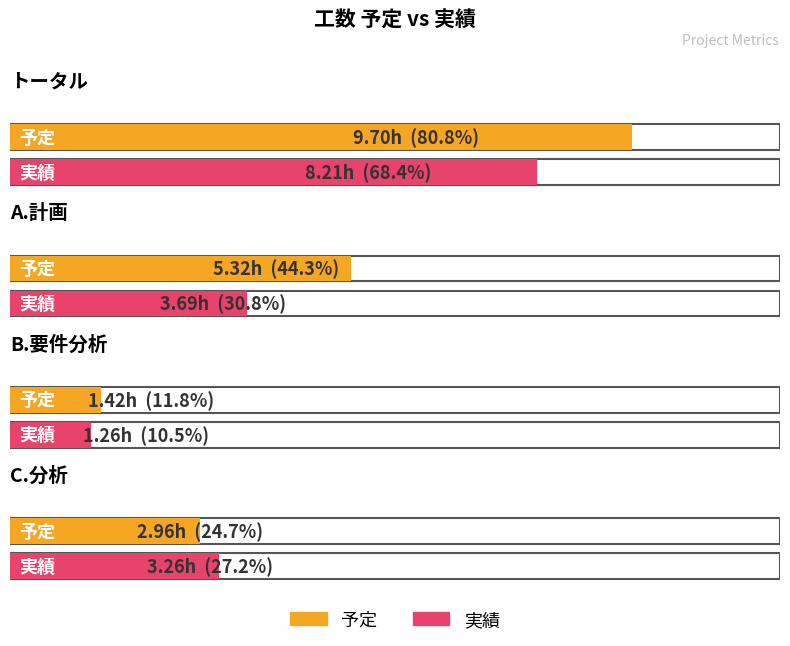

What is the label of the 3rd bar from the left?

B.要件分析